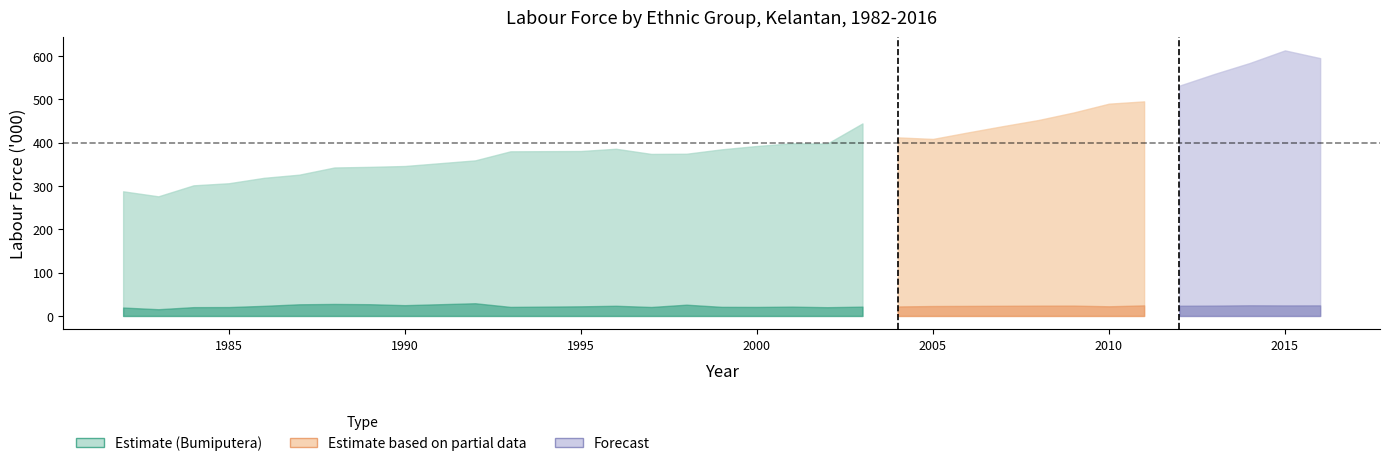

How many data points in Indians are above 1?

26